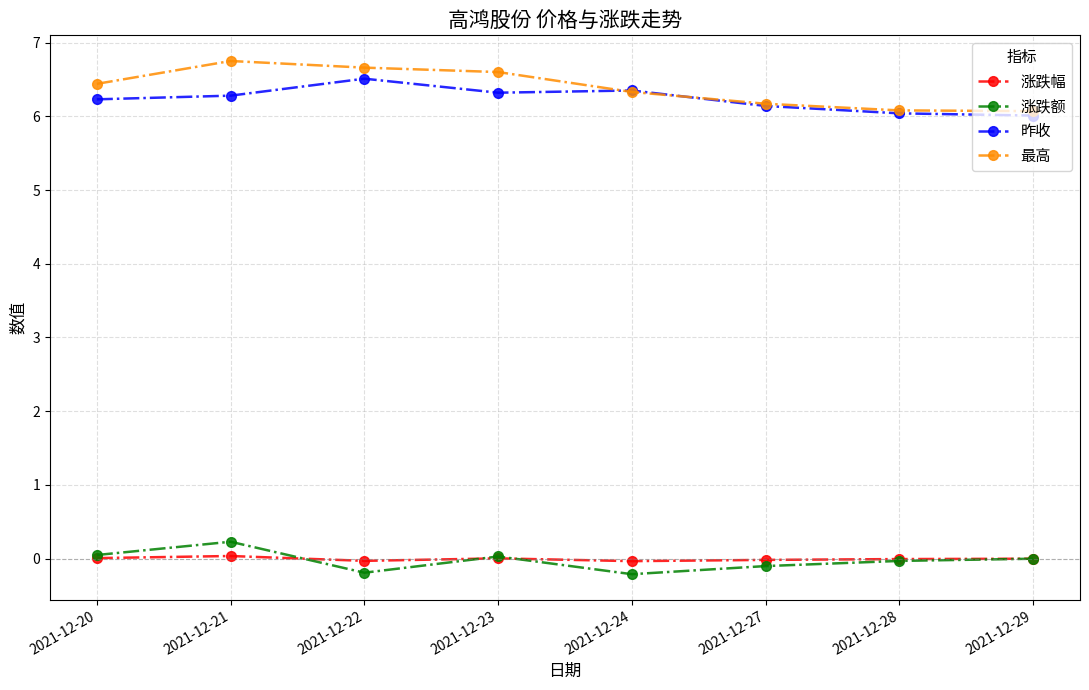

How many data points does each series have?

8